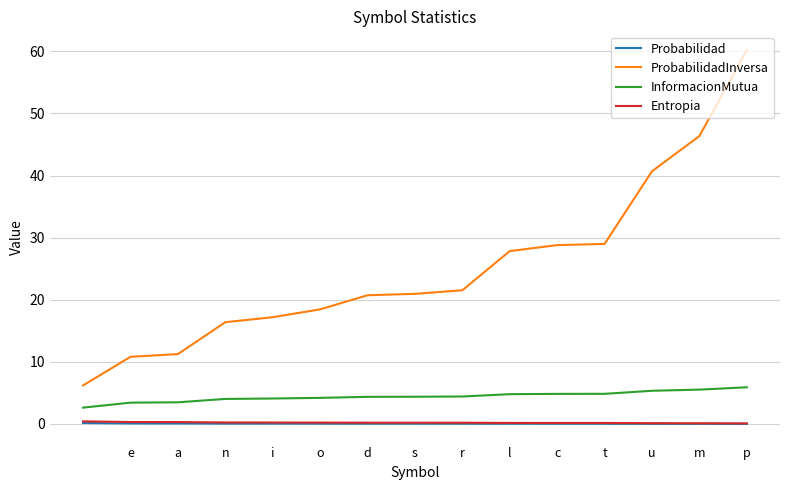

What is the greatest value displayed?

60.2